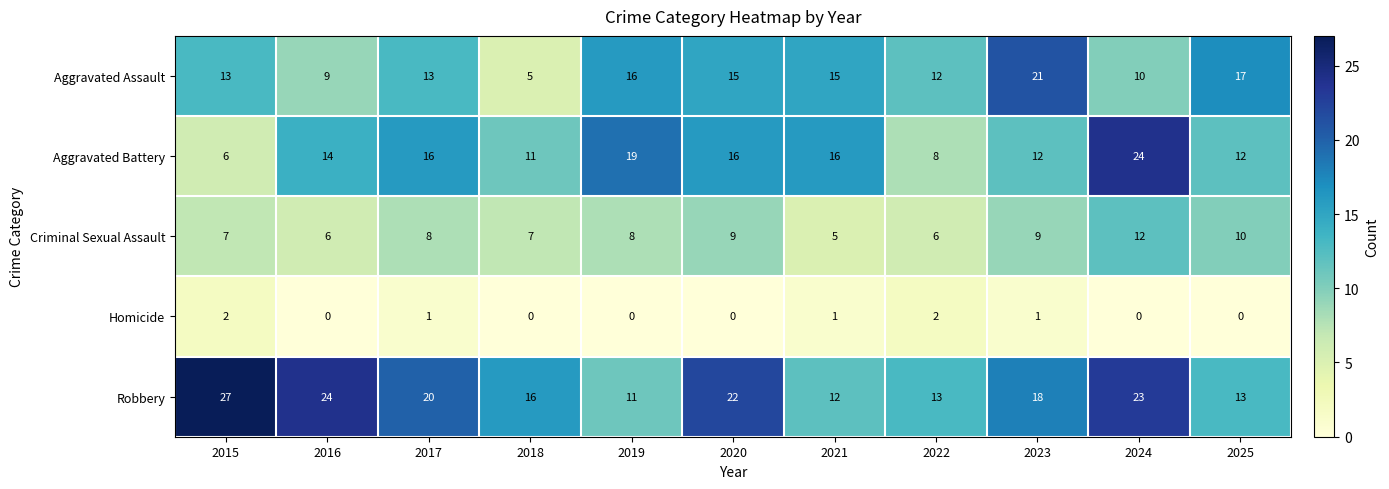

At 2017, list the series in order from smallest to largest.

Homicide, Criminal Sexual Assault, Aggravated Assault, Aggravated Battery, Robbery